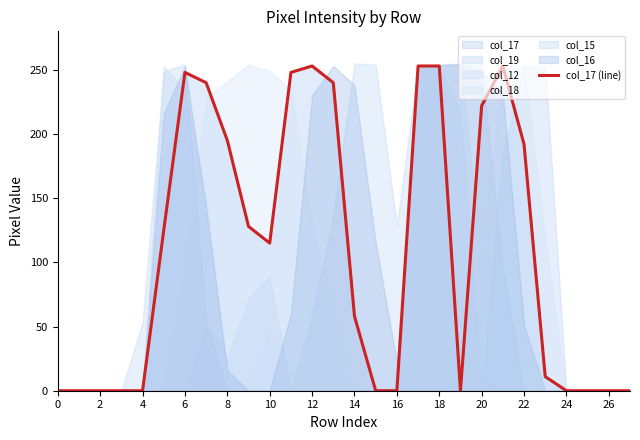

The col_17 (line) series shows 153 at 12. True or false?

False